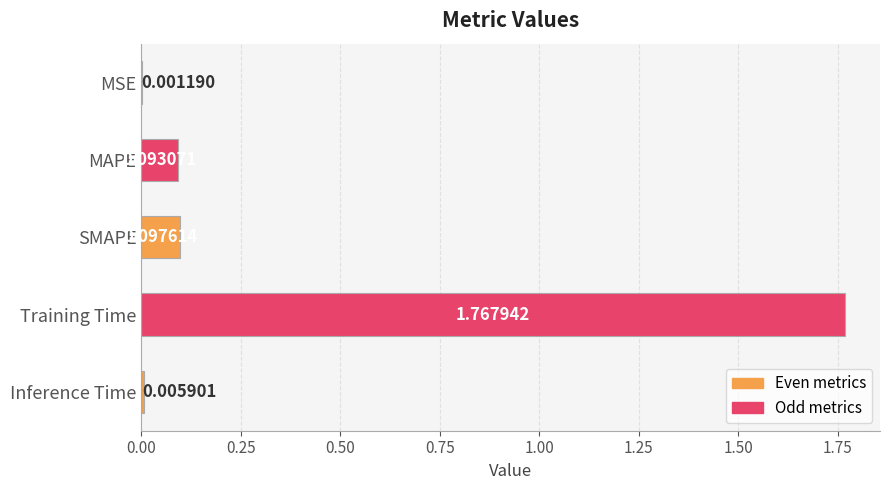

What is the change in value from MAPE to Training Time?

+1.7